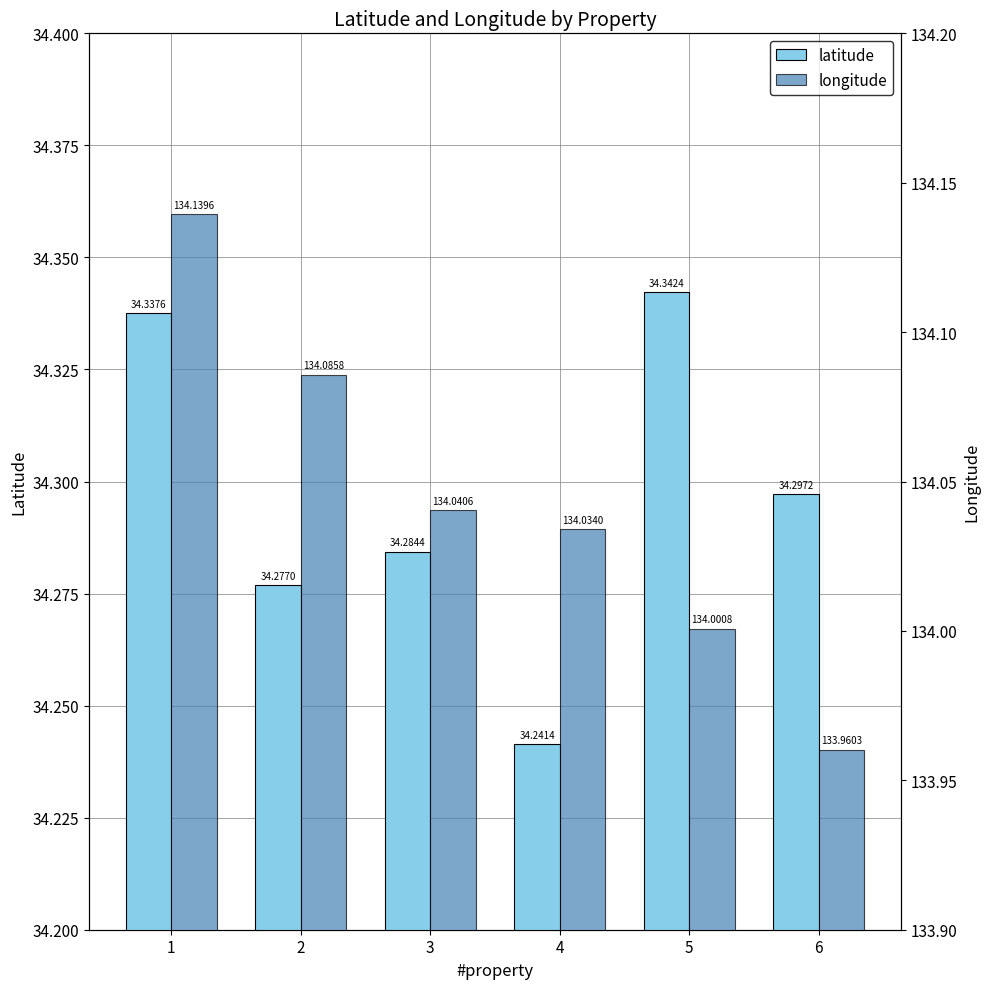

What is the difference between the maximum and minimum values in the longitude series?

0.2